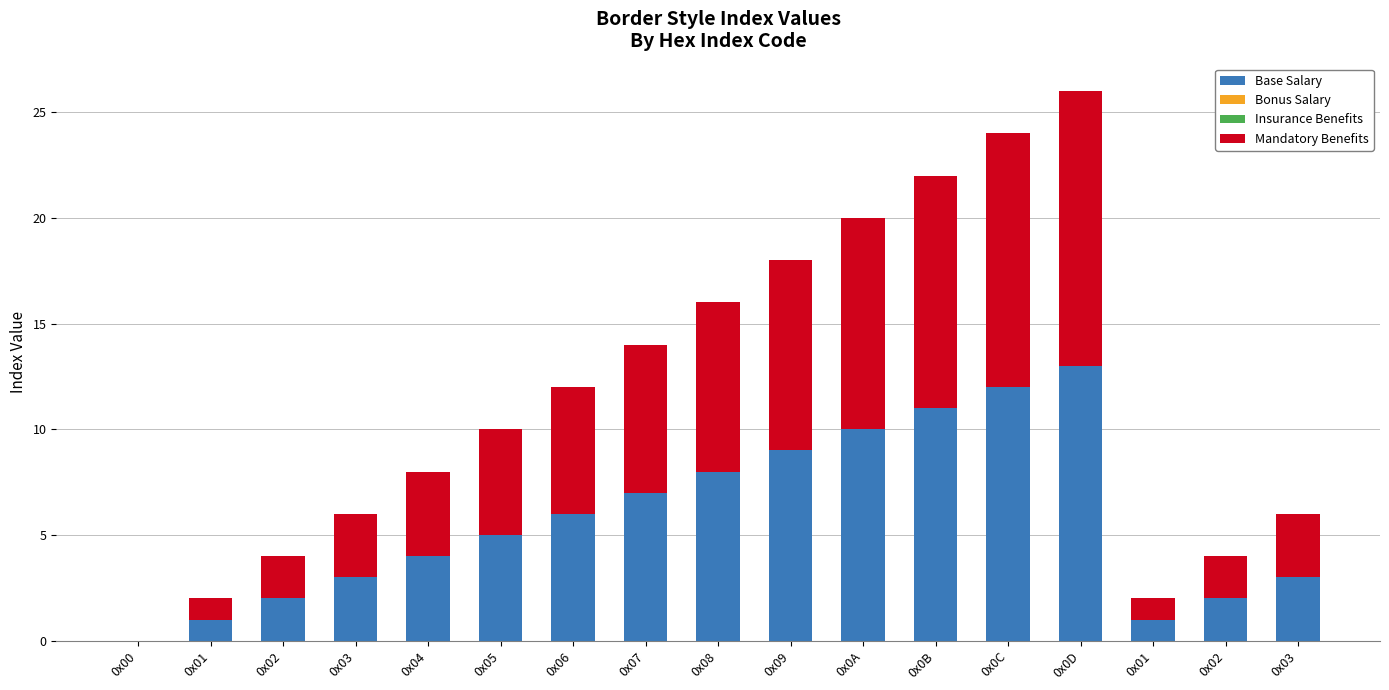

What is the difference between the Base Salary values at 0x07 and 0x00?

7